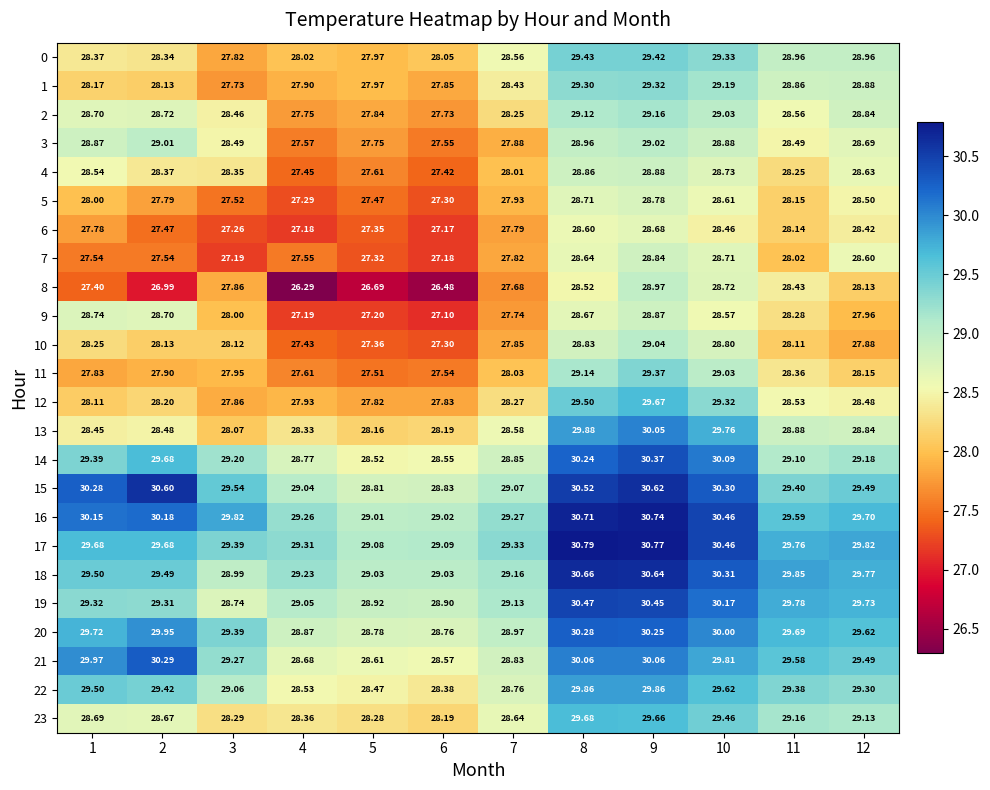

List the series in order of their peak value, highest first.

17, 16, 18, 15, 19, 14, 21, 20, 13, 22, 23, 12, 0, 11, 1, 2, 10, 3, 8, 4, 9, 7, 5, 6